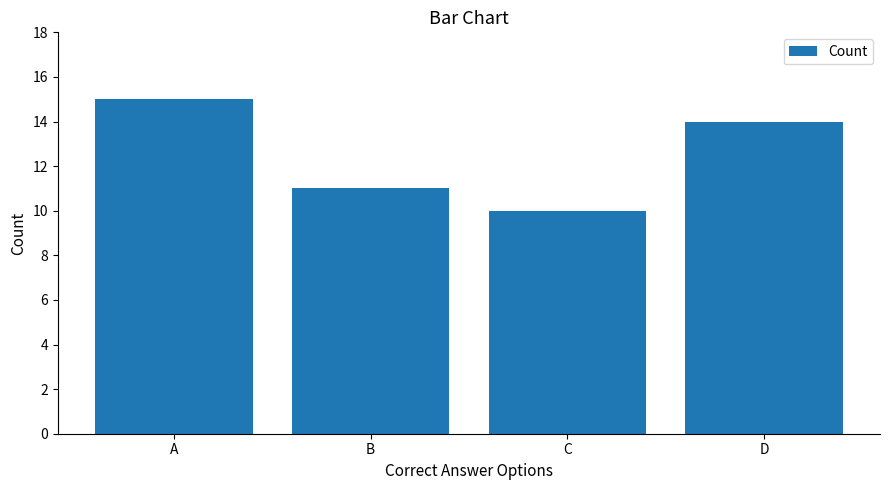

How many series are shown in this chart?

1